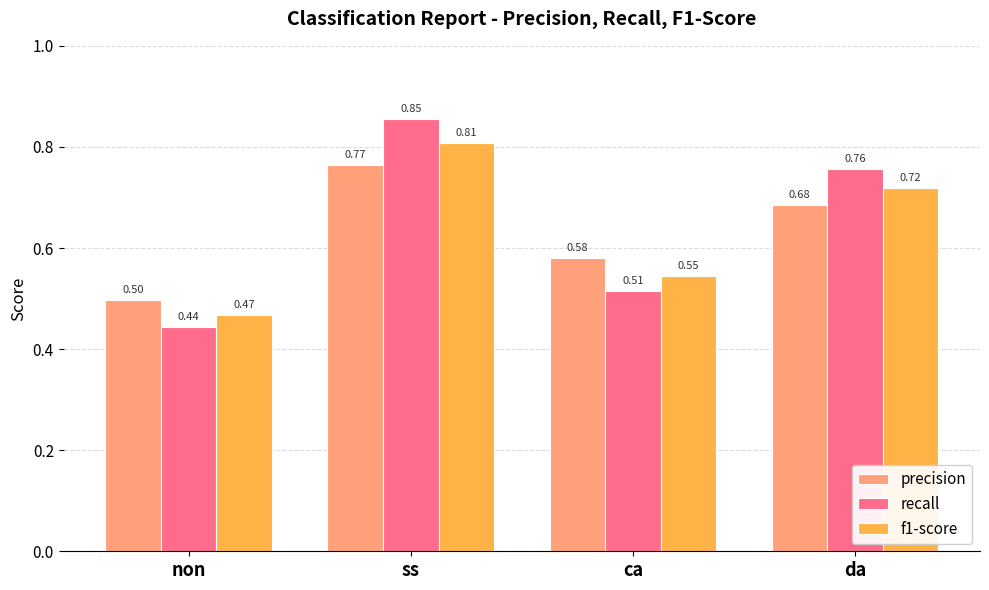

What is the sum of the recall values at non and da?

1.2